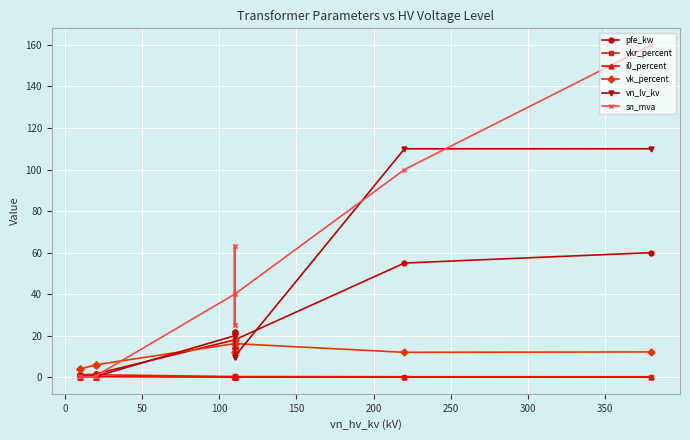

What are all the series names shown in the legend?

pfe_kw, vkr_percent, i0_percent, vk_percent, vn_lv_kv, sn_mva